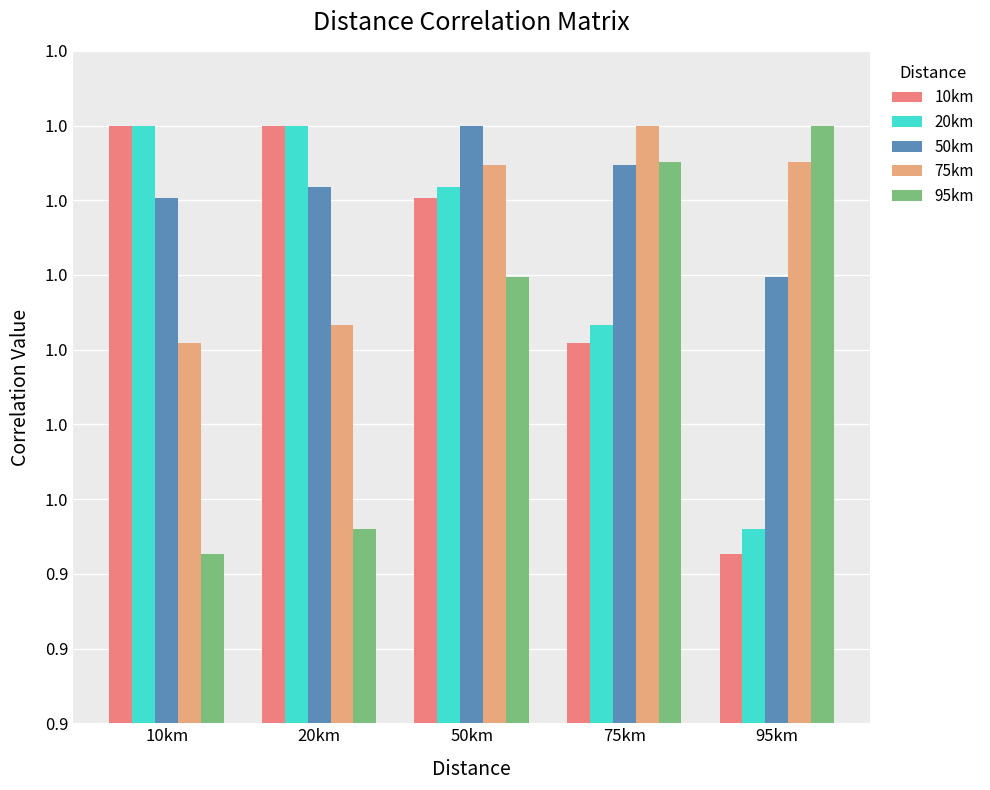

Which category has the lowest value in the 75km series?

10km